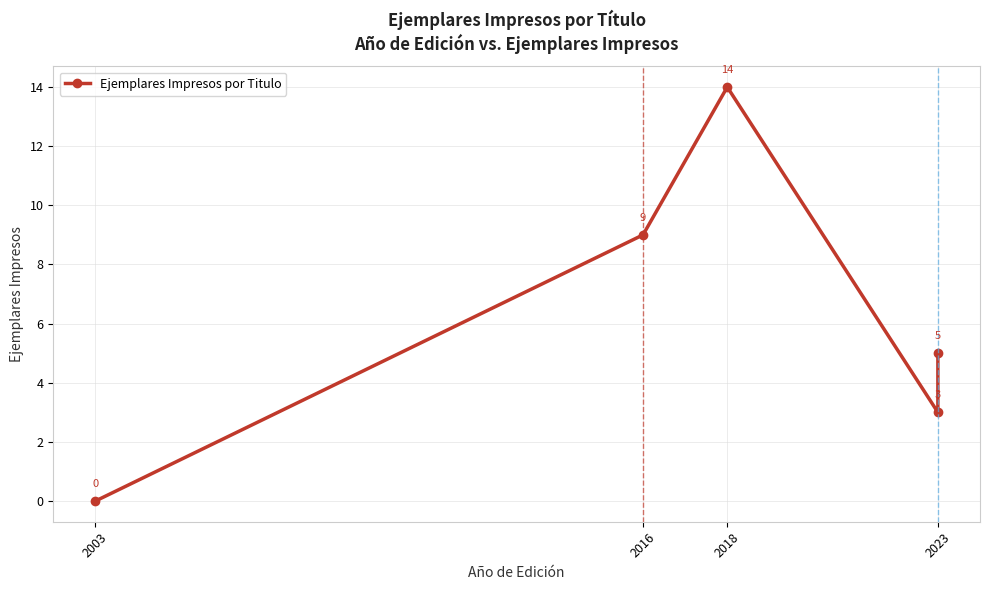

At which category does the chart reach its minimum across all series?

2003